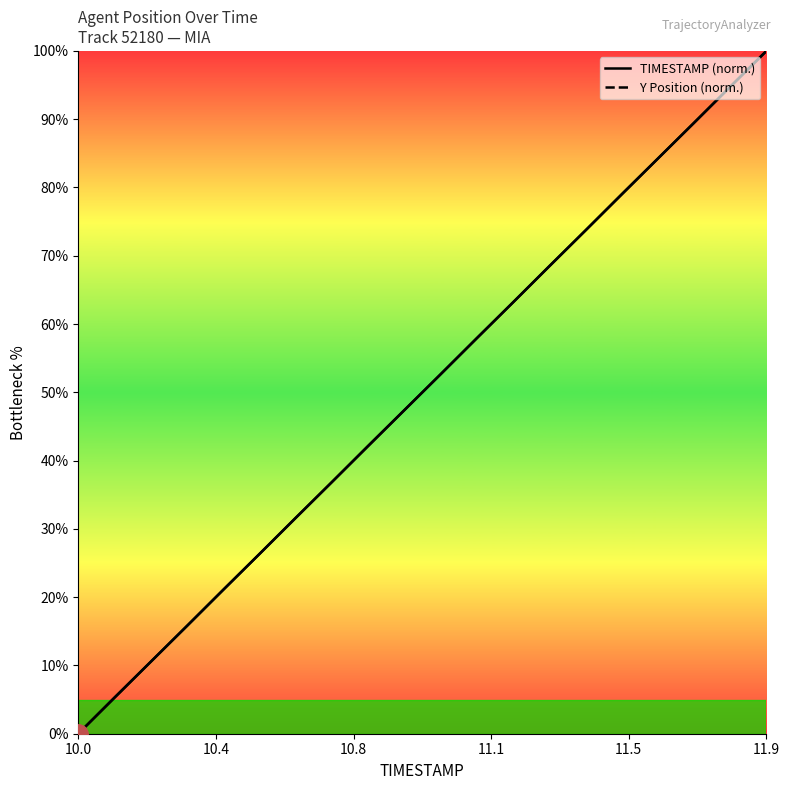

True or false: Y Position and TIMESTAMP intersect in this chart.

True